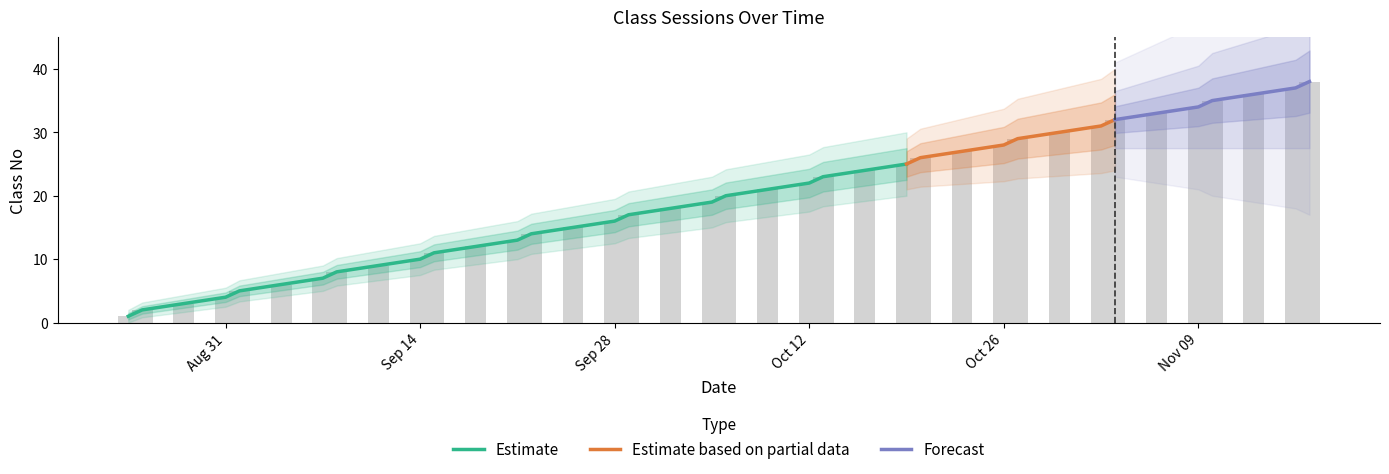

What is the difference between the values at 2020-10-27 and 2020-09-28?

13